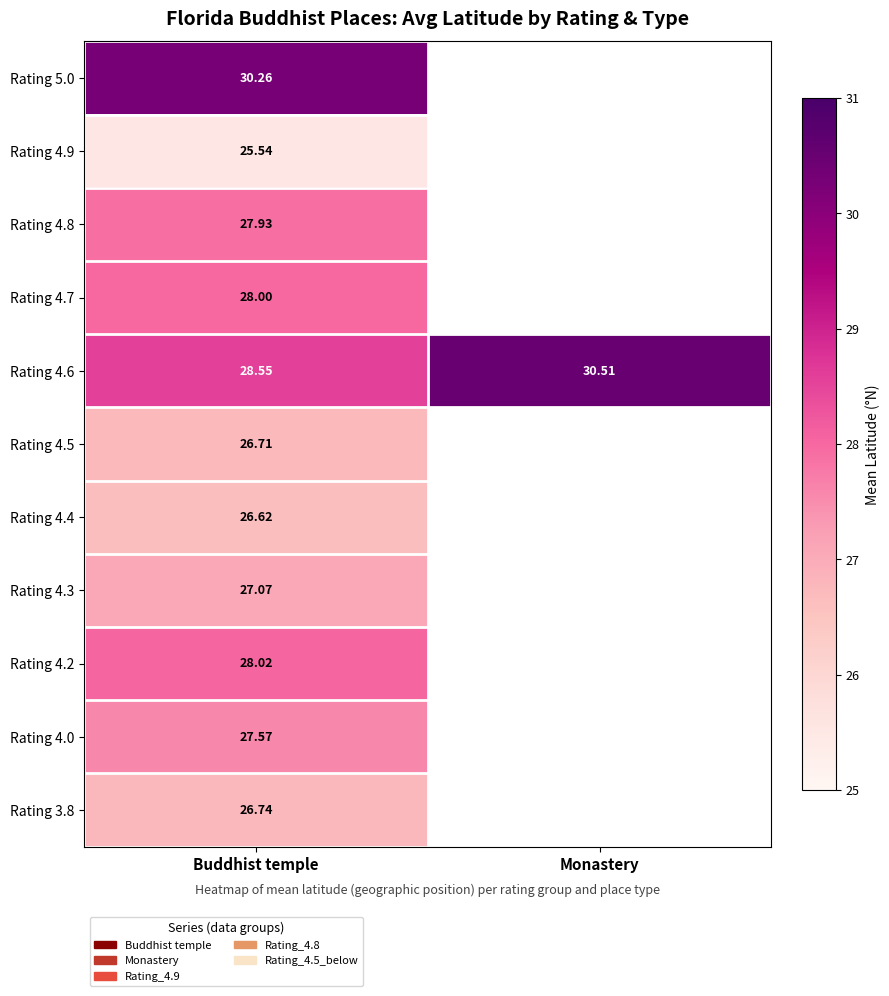

Which series has the largest total across all categories?

Rating 4.6